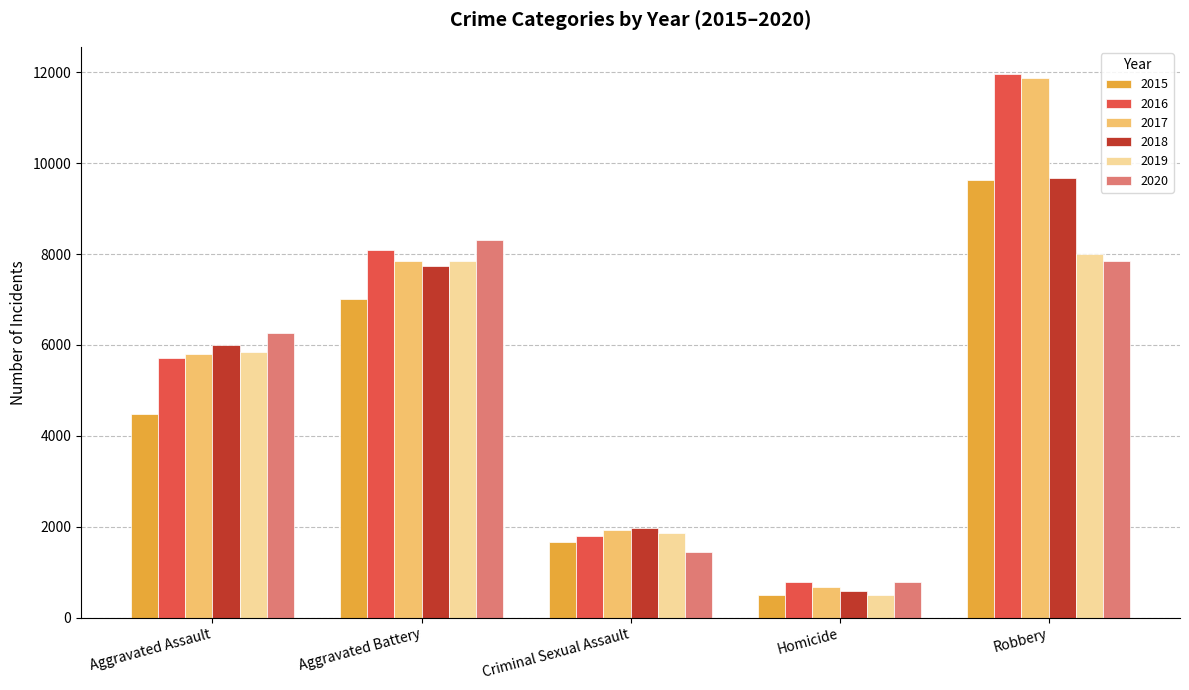

At which category is the sum across all series the highest?

Robbery